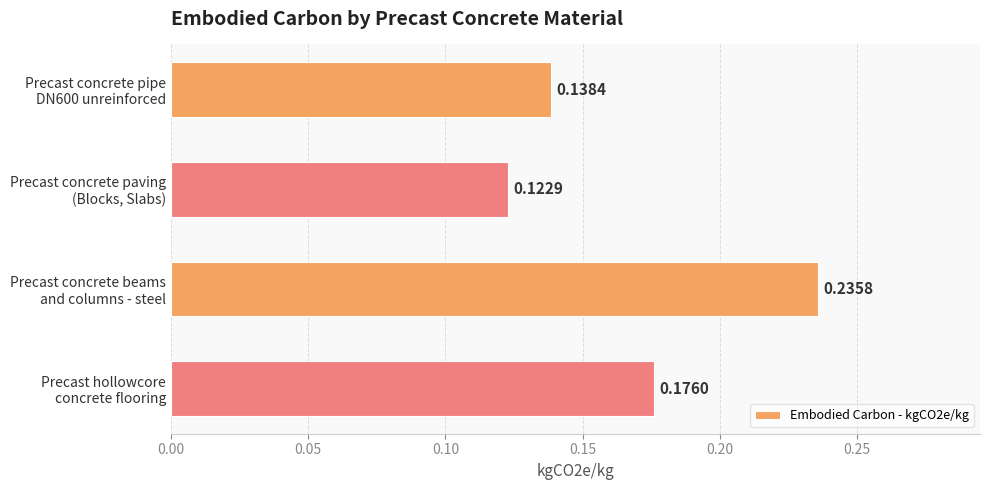

Where is the data nearest to the value 0?

Precast concrete paving
(Blocks, Slabs)